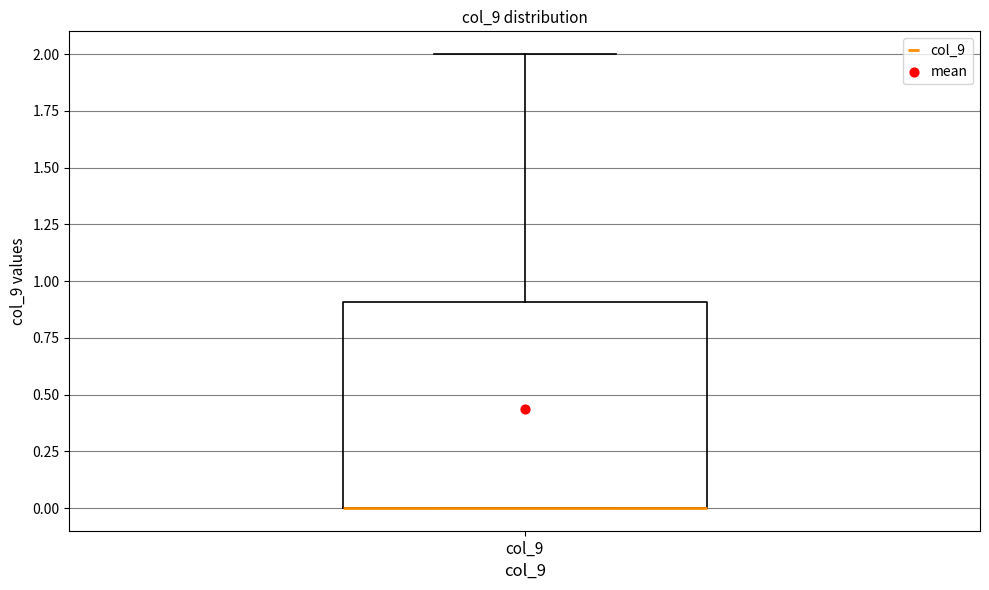

Transcribe this box plot: give where the median line is, the range the box spans, and where the two whiskers end, as read against the y-axis. The values are not printed on the chart, so give them approximately, as read against the axis.

median 0.0 (drawn on the box's lower edge), box 0.0 to 0.9, whiskers 0.0 to 2.0